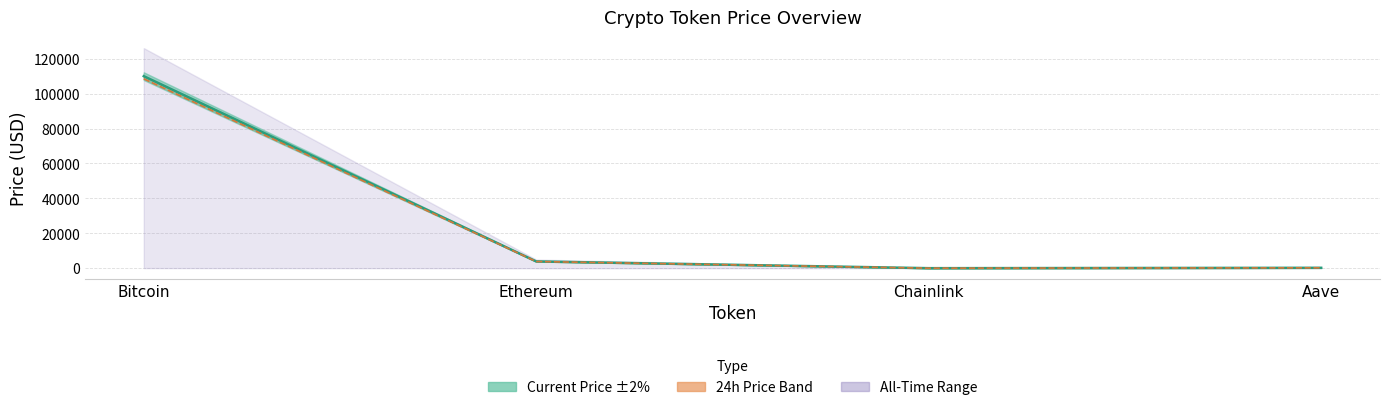

Is the value of price at Bitcoin greater than the value of price24hAgo at Chainlink?

Yes